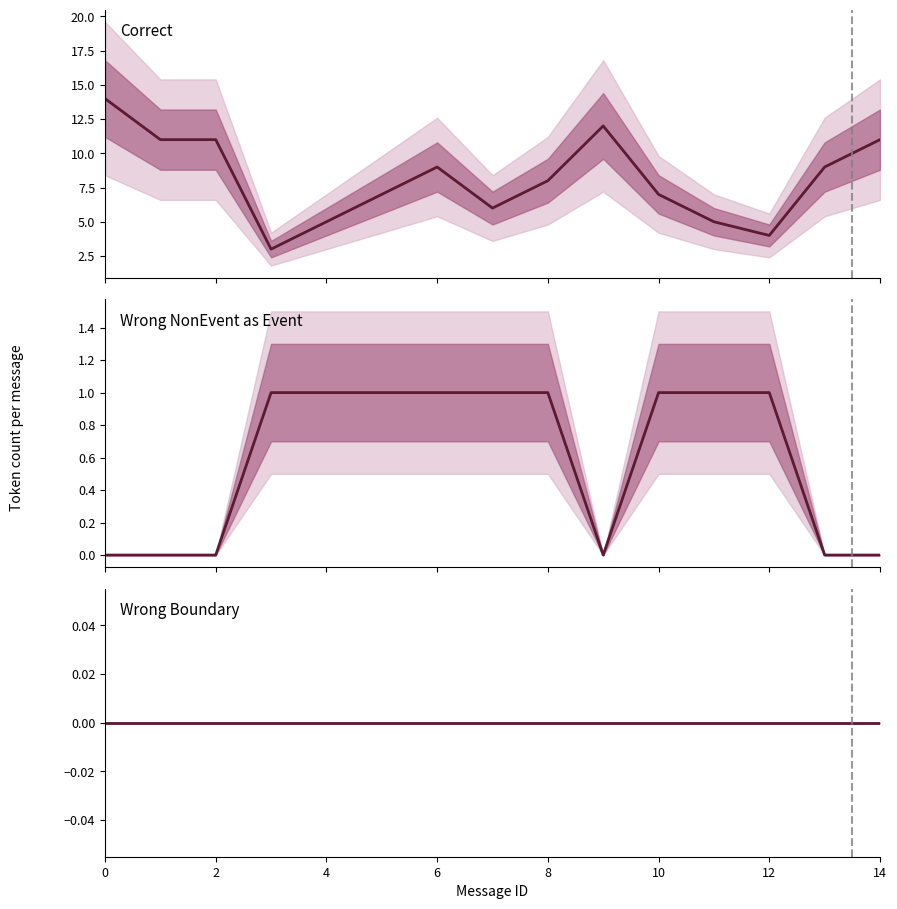

True or false: Wrong NonEvent as Event and Wrong Boundary cross at least once.

False